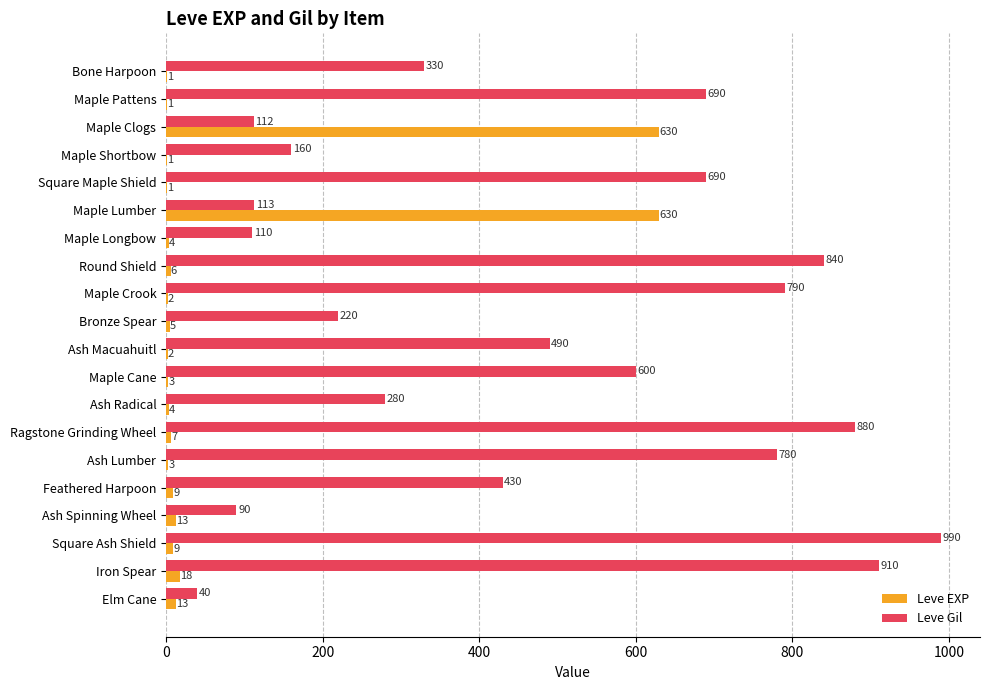

Count the number of data series in this chart.

2